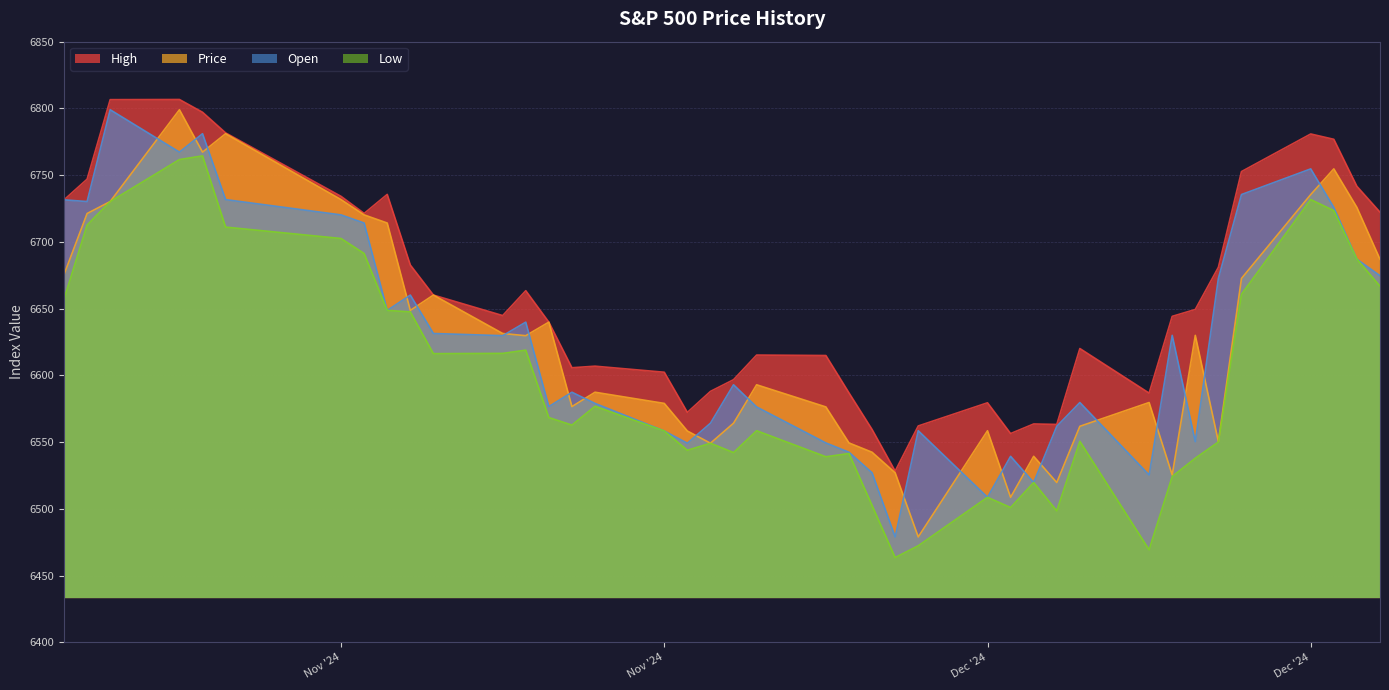

Is the value of Price at 12/03/2024 greater than the value of Open at 11/26/2024?

No